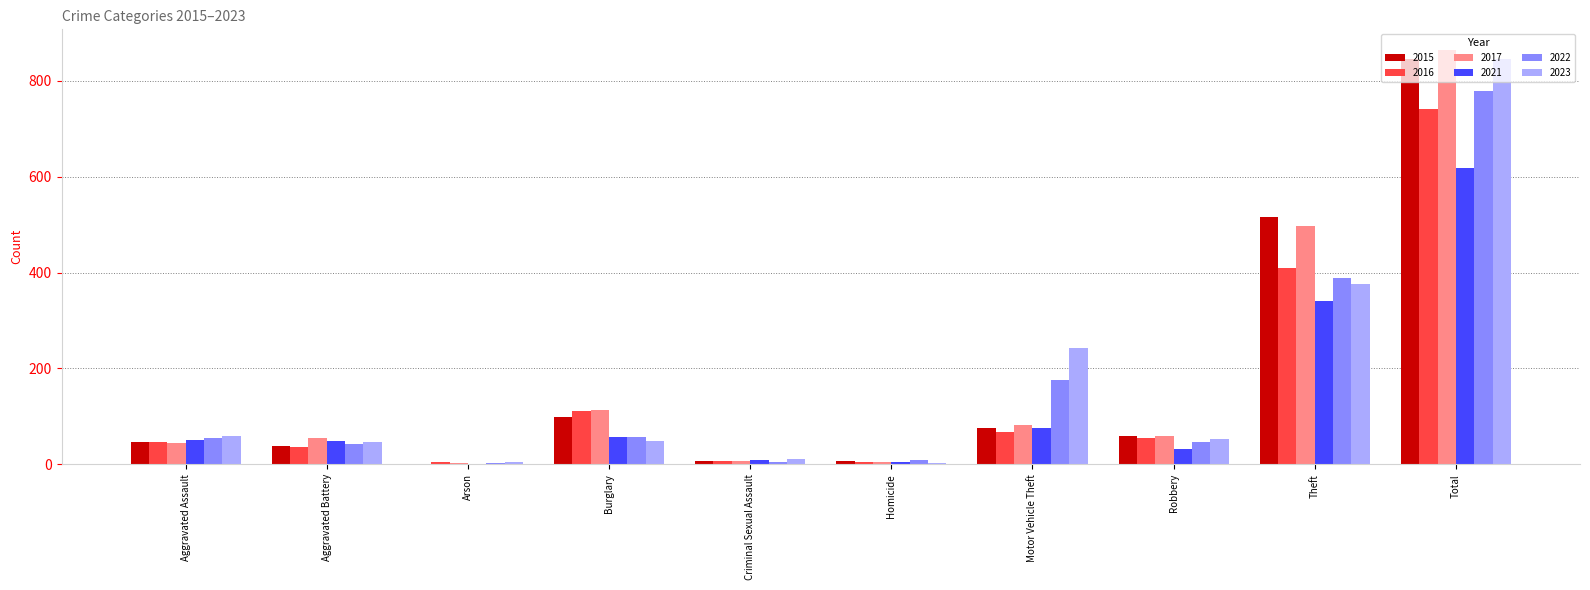

Is the value of 2023 at Motor Vehicle Theft greater than the value of 2021 at Burglary?

Yes